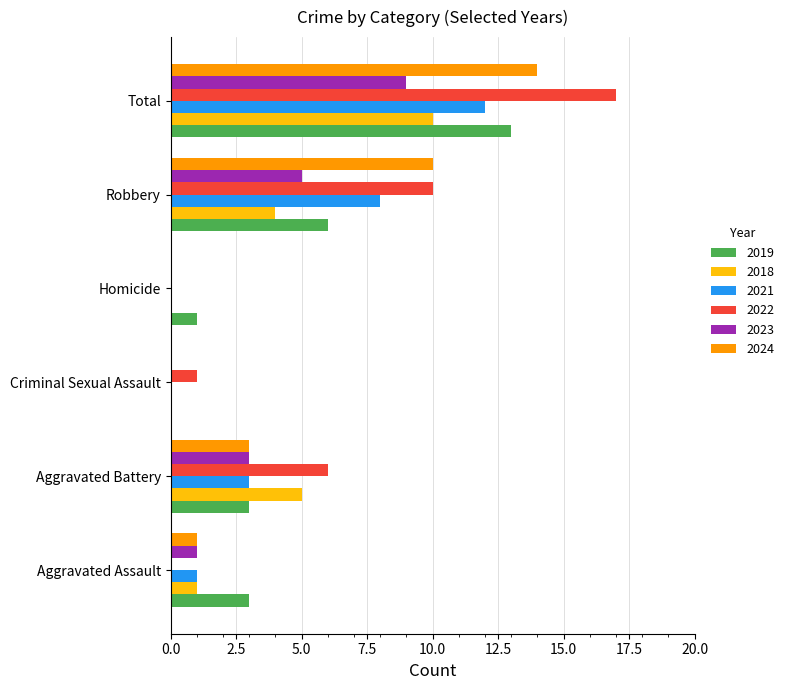

The 2019 series shows 3 at Aggravated Battery. True or false?

True